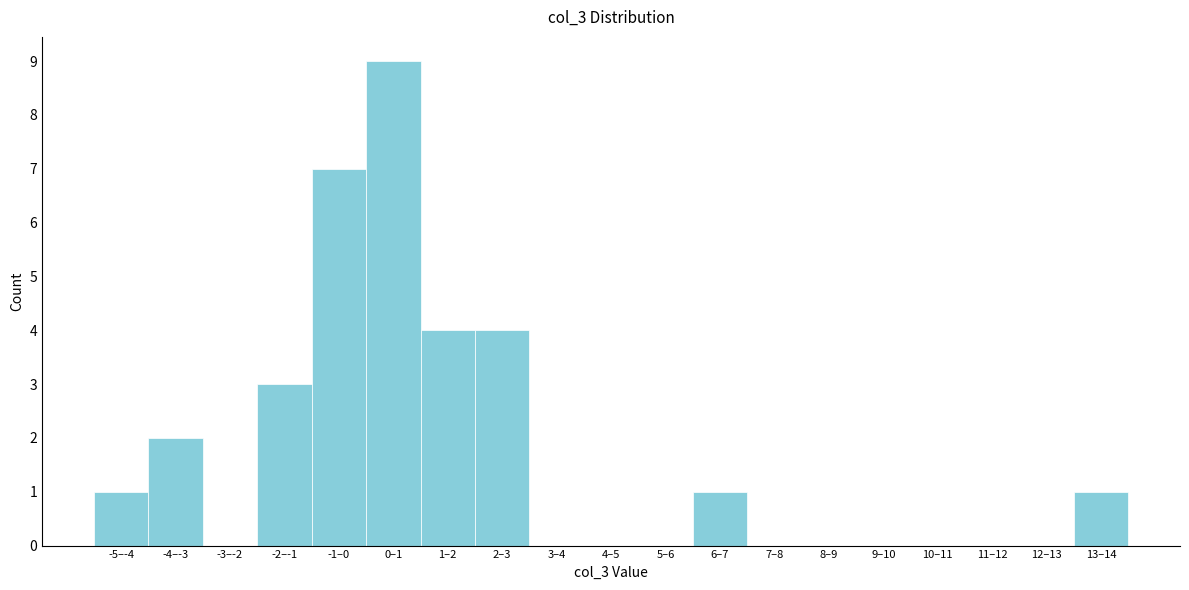

Reading left to right, transcribe all the data shown in this chart.

-5–-4=1	-4–-3=2	-3–-2=0	-2–-1=3	-1–0=7	0–1=9	1–2=4	2–3=4	3–4=0	4–5=0	5–6=0	6–7=1	7–8=0	8–9=0	9–10=0	10–11=0	11–12=0	12–13=0	13–14=1